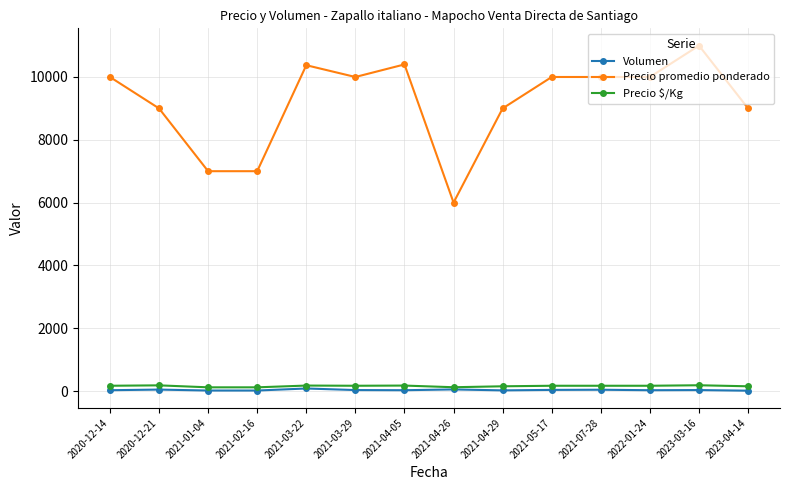

How many series are shown in this chart?

3